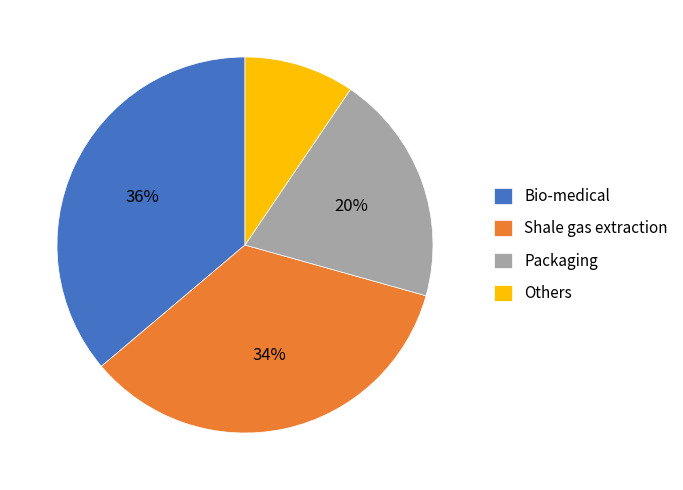

Is it true that Shale gas extraction is 34% of the pie?

True